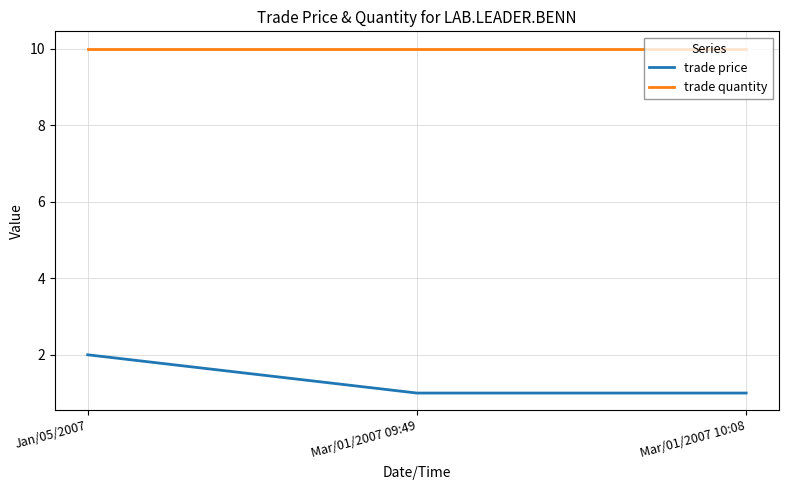

List the series in order of their overall mean, highest first.

trade quantity, trade price